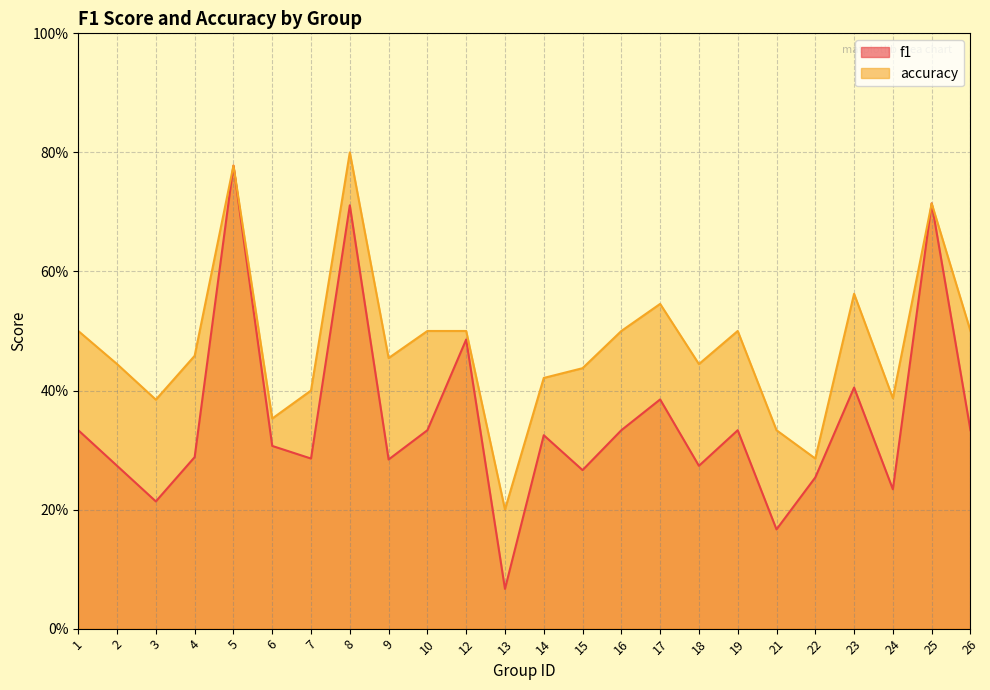

Is the value of f1 at 13 greater than the value of accuracy at 25?

No